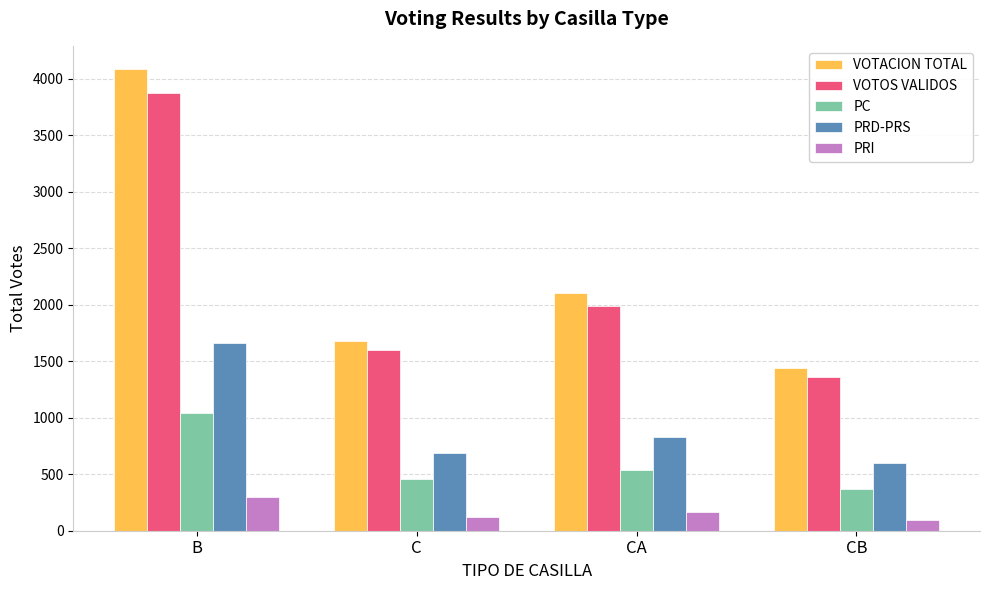

What is the sum of all PRI values?

684